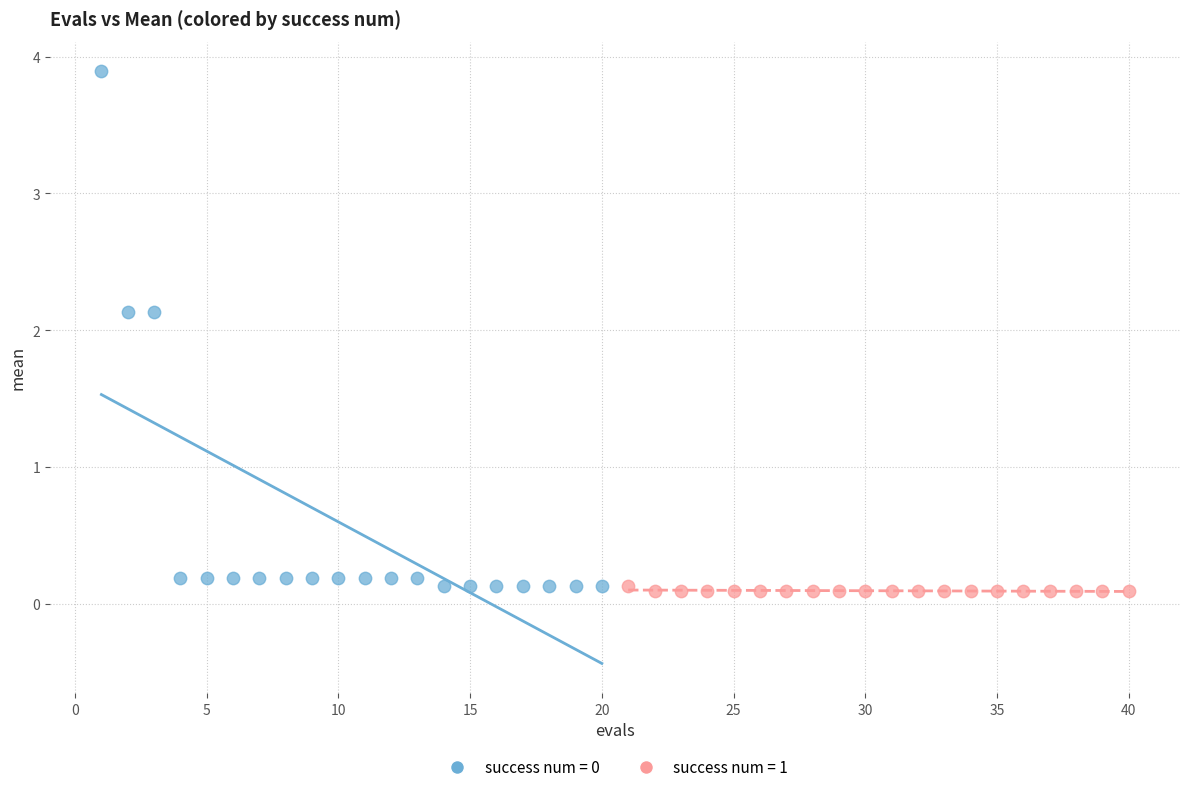

Which series contains the highest Y value?

success num = 0